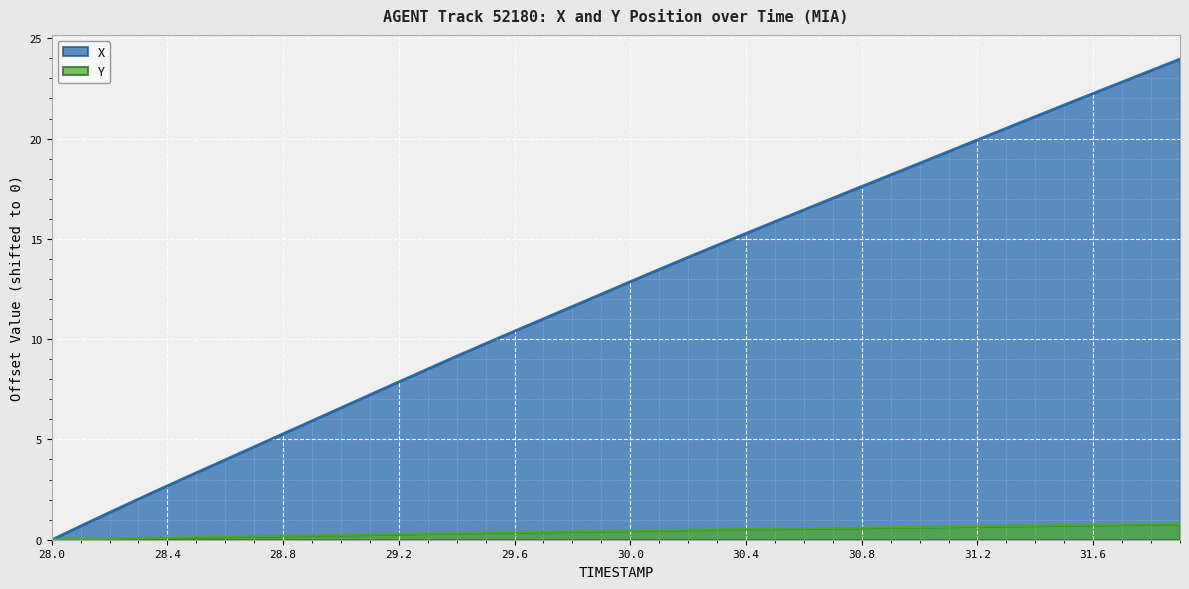

True or false: Y has more than 1 interior local peaks.

False